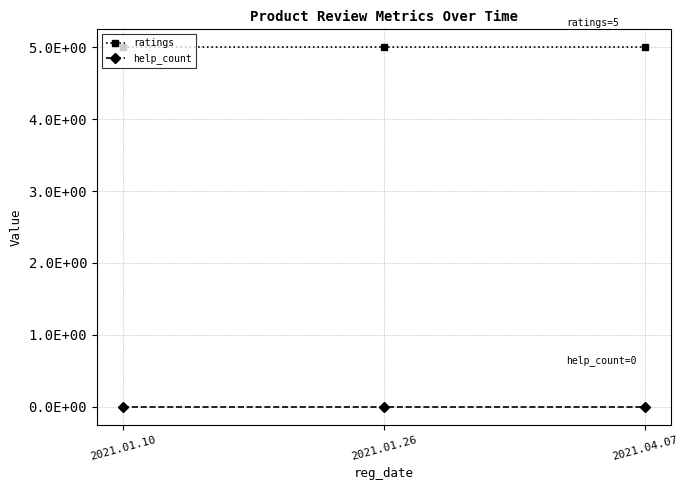

Rank the series by their average value, from lowest to highest.

help_count, ratings